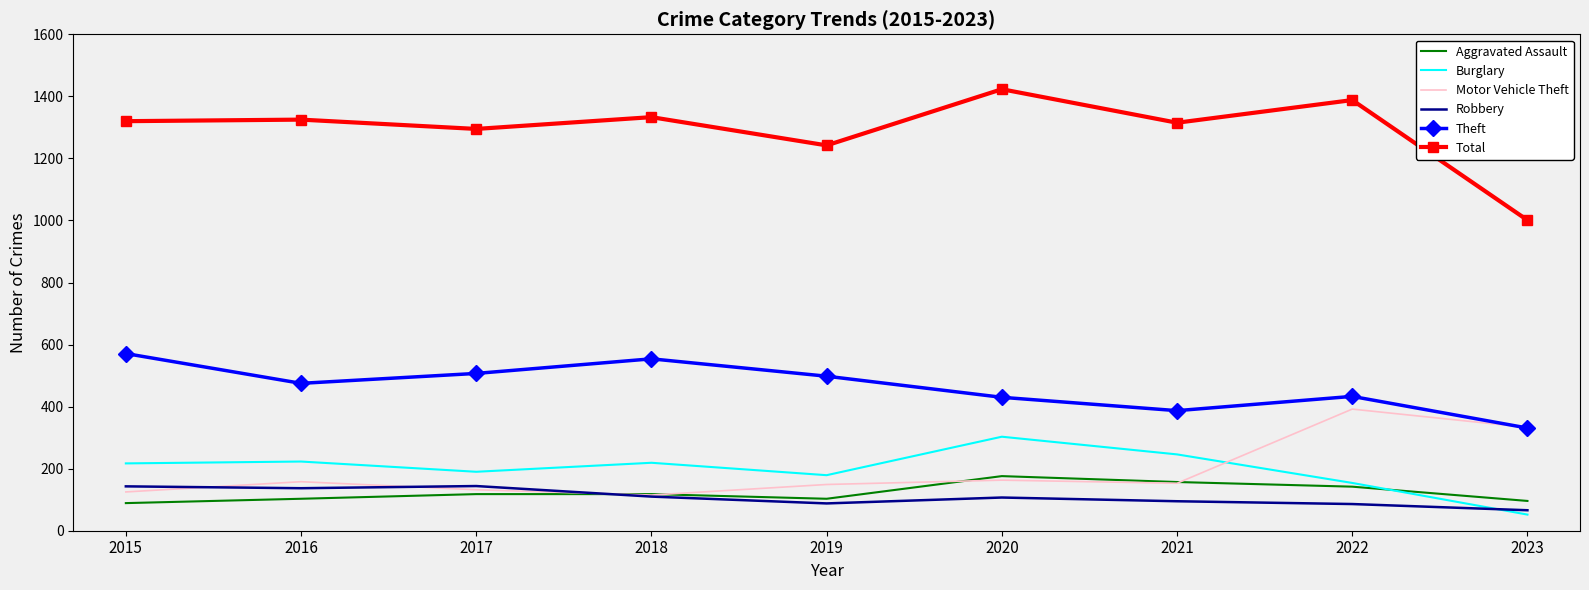

Which series has the widest spread of values?

Total